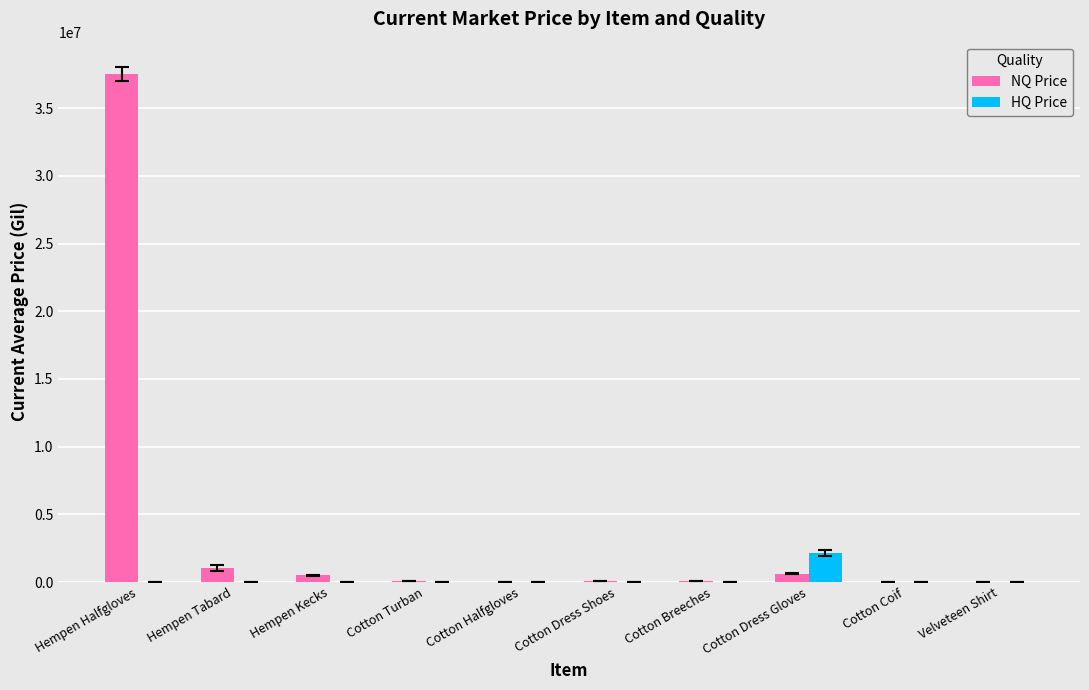

The HQ Price series shows 0.0 at Cotton Dress Shoes. True or false?

True